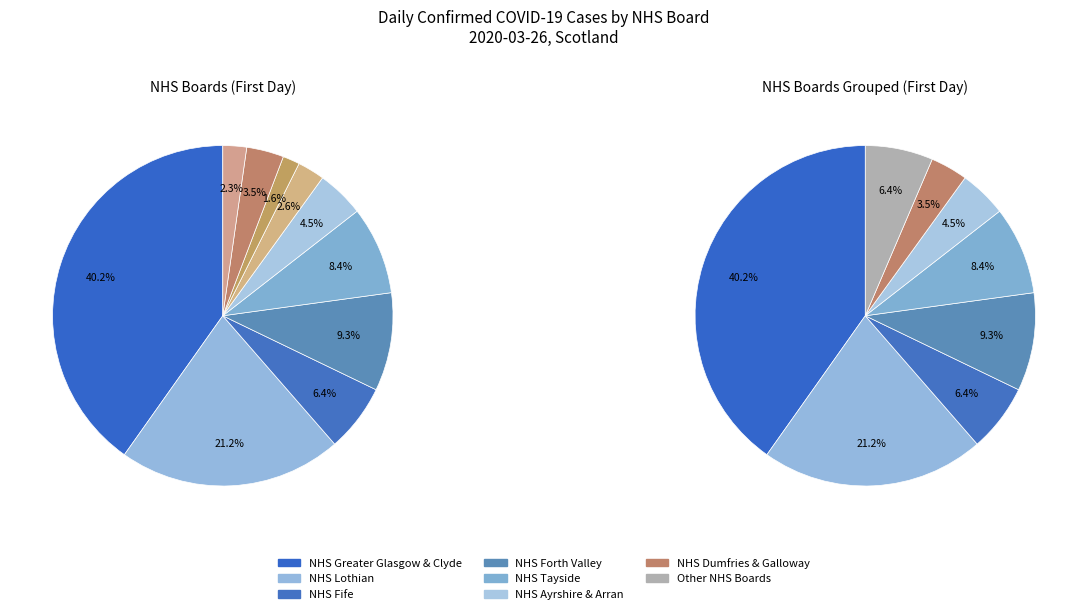

Which category has the biggest portion of the pie?

NHS Greater Glasgow & Clyde